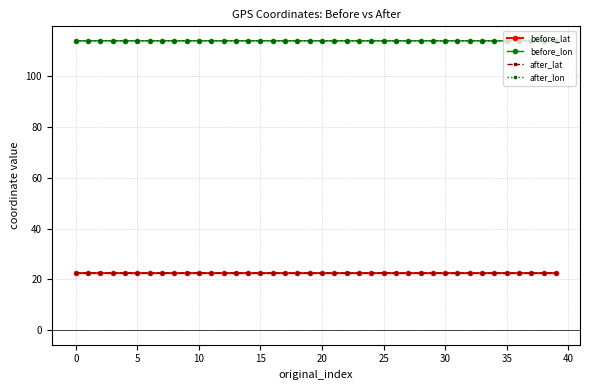

How many categories are shown in the chart?

40